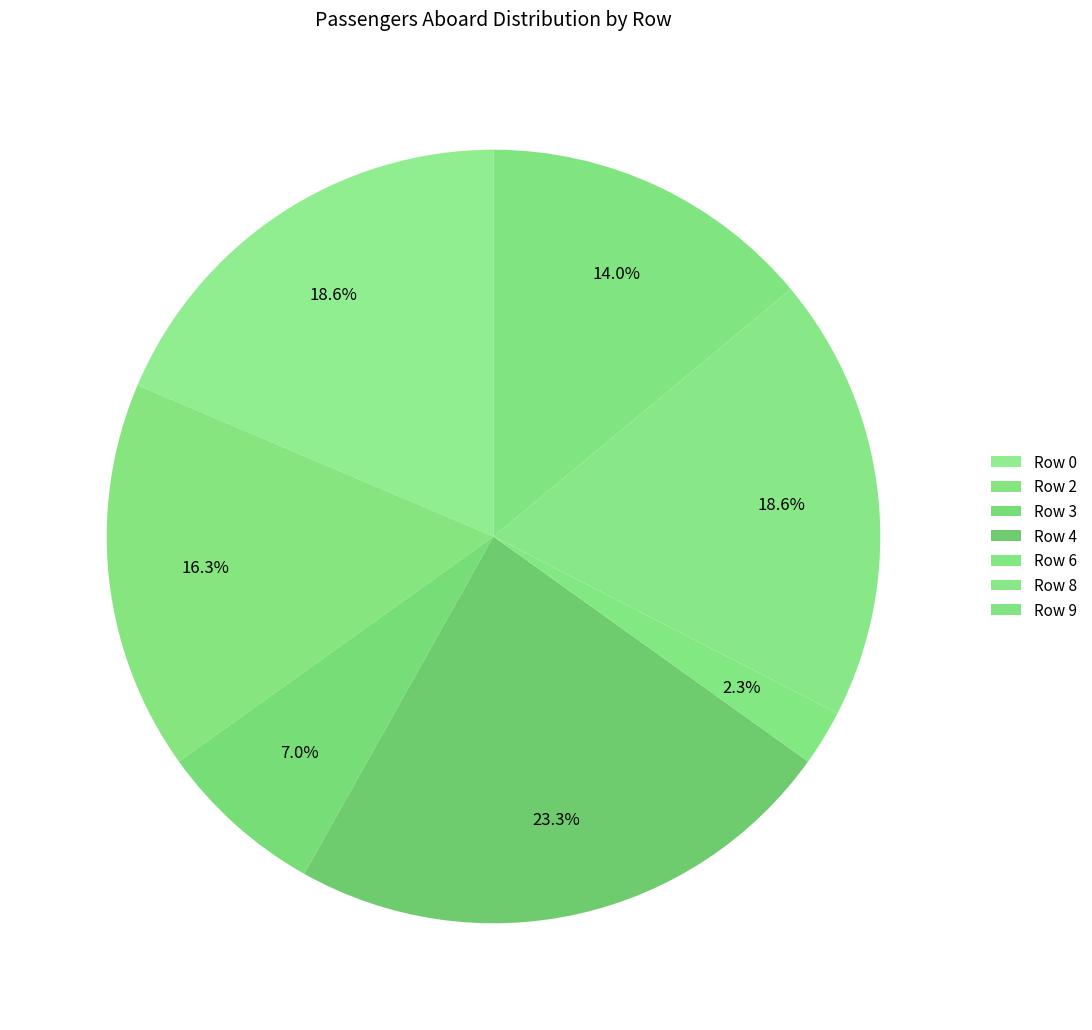

Count the number of slices in the pie.

7